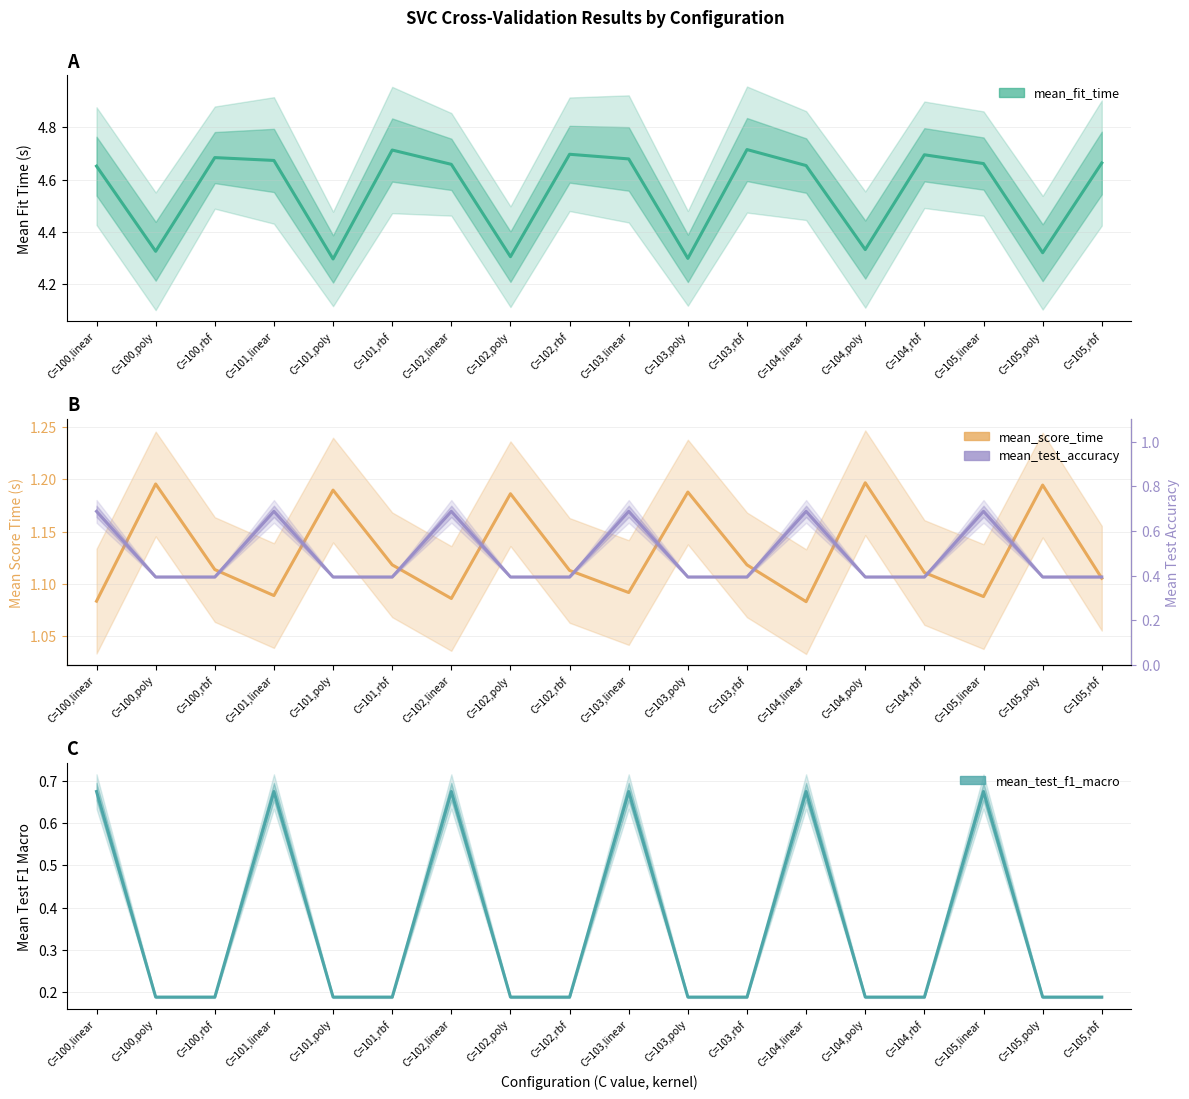

Count the mean_test_accuracy values in the range 0 to 1.

18